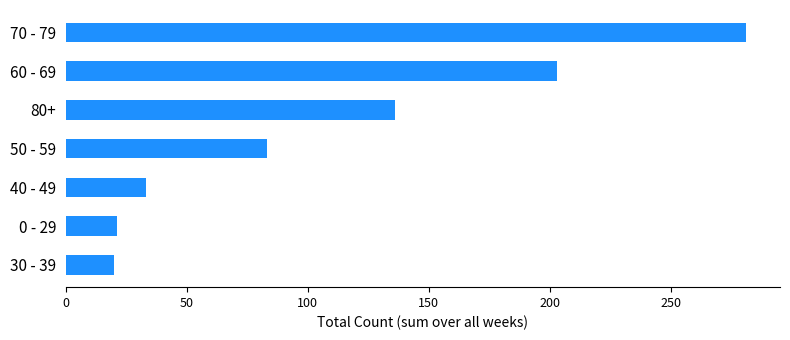

What is the difference between the maximum and minimum values?

261